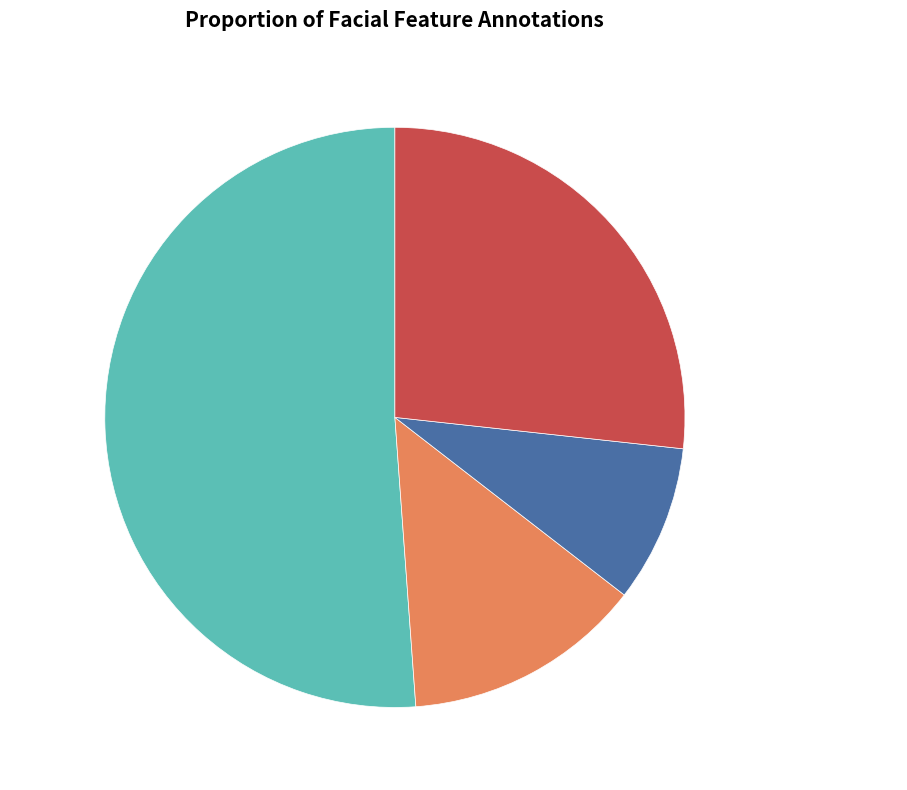

Does any single category account for the majority?

Yes